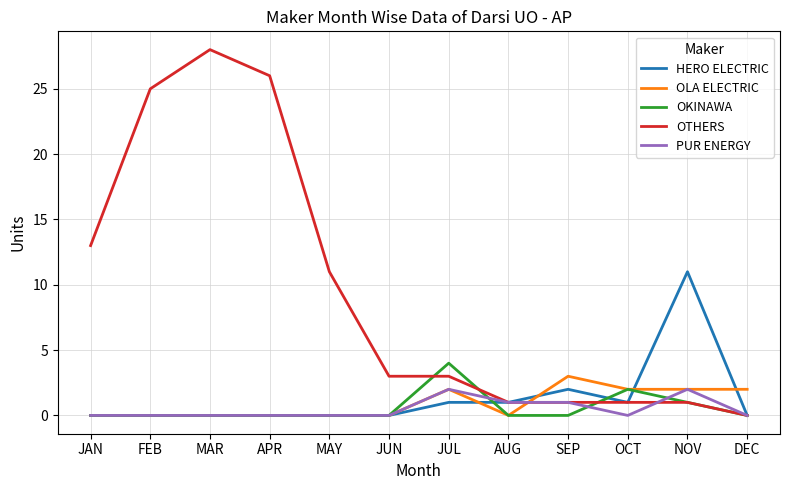

What position from the left is MAR?

3